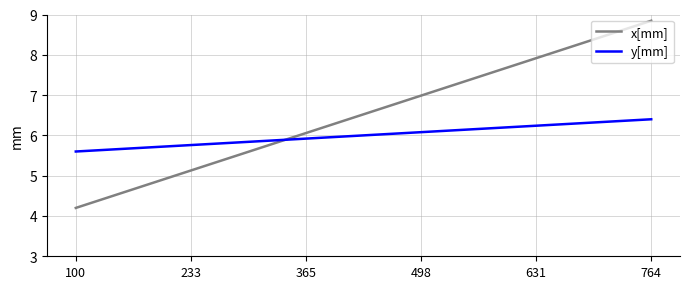

List the series in order of their peak value, highest first.

x[mm], y[mm]